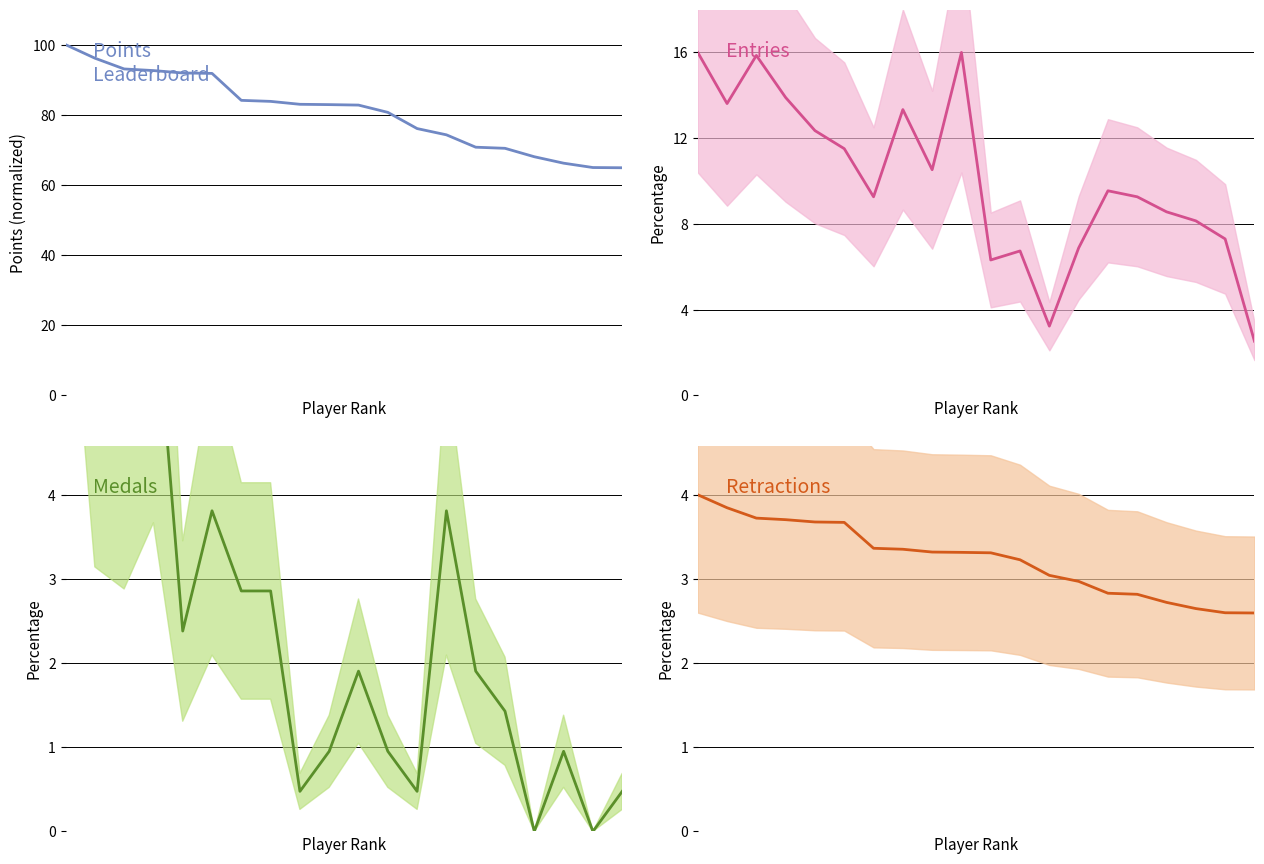

Which series changed the most between 6 and 14?

Points